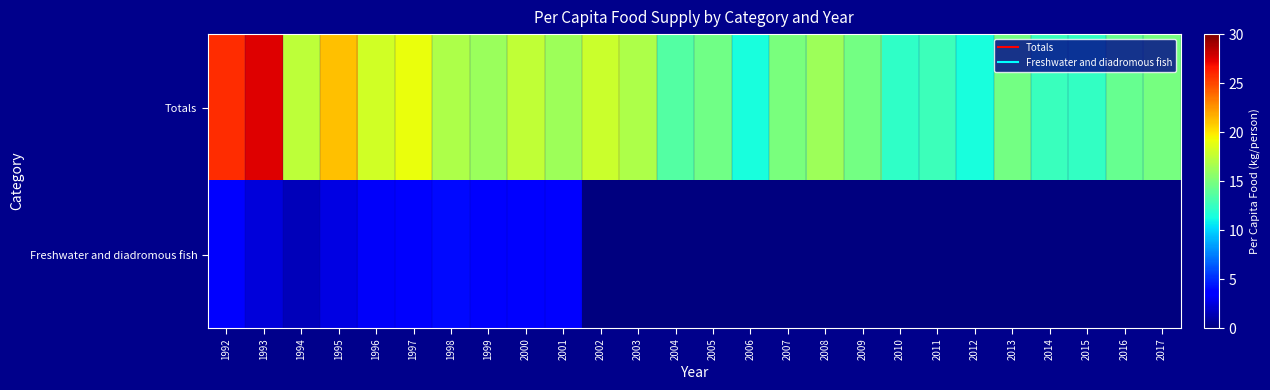

Count the number of categories in the chart.

26